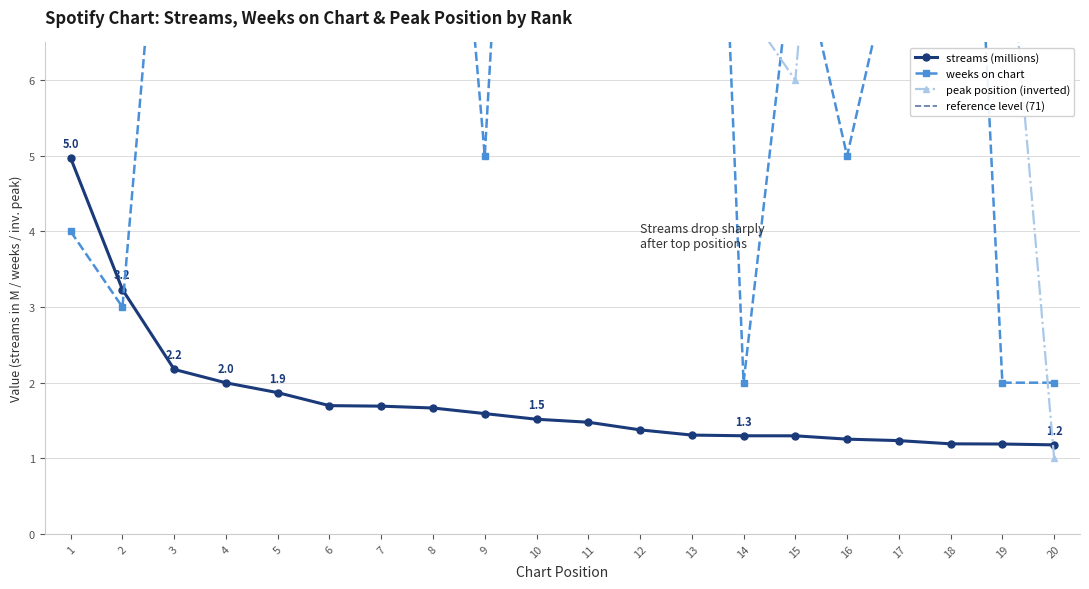

Which series has the widest spread of values?

peak_position